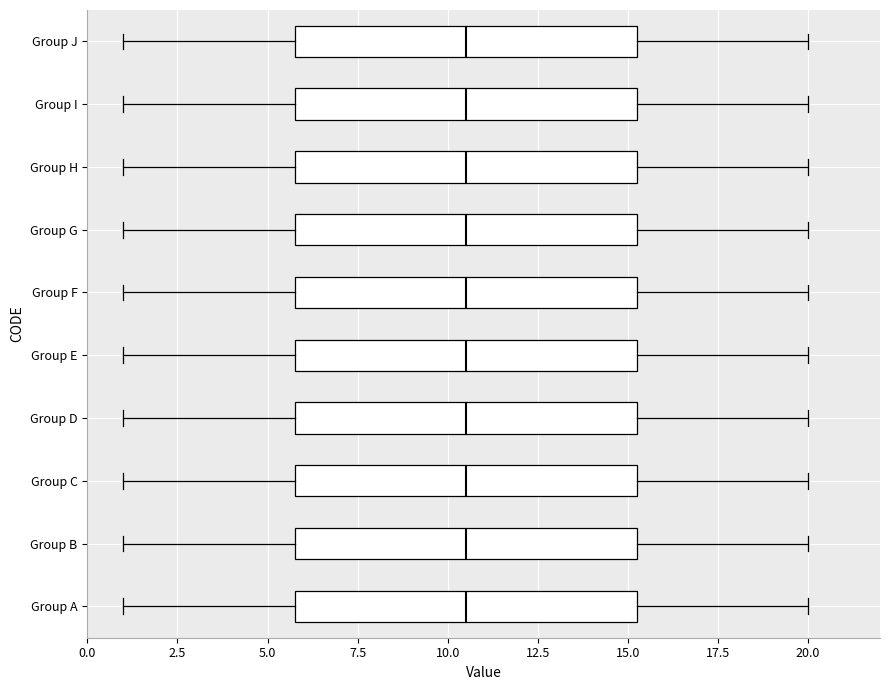

Reading bottom to top, transcribe this box plot: for each box, give where its median line is, the range the box spans, and where its two whiskers end, as read against the x-axis. The values are not printed on the chart, so give them approximately, as read against the axis.

Group A: median 10.5, box 6.0 to 15.5, whiskers 1.0 to 20.0
Group B: median 10.5, box 6.0 to 15.5, whiskers 1.0 to 20.0
Group C: median 10.5, box 6.0 to 15.5, whiskers 1.0 to 20.0
Group D: median 10.5, box 6.0 to 15.5, whiskers 1.0 to 20.0
Group E: median 10.5, box 6.0 to 15.5, whiskers 1.0 to 20.0
Group F: median 10.5, box 6.0 to 15.5, whiskers 1.0 to 20.0
Group G: median 10.5, box 6.0 to 15.5, whiskers 1.0 to 20.0
Group H: median 10.5, box 6.0 to 15.5, whiskers 1.0 to 20.0
Group I: median 10.5, box 6.0 to 15.5, whiskers 1.0 to 20.0
Group J: median 10.5, box 6.0 to 15.5, whiskers 1.0 to 20.0